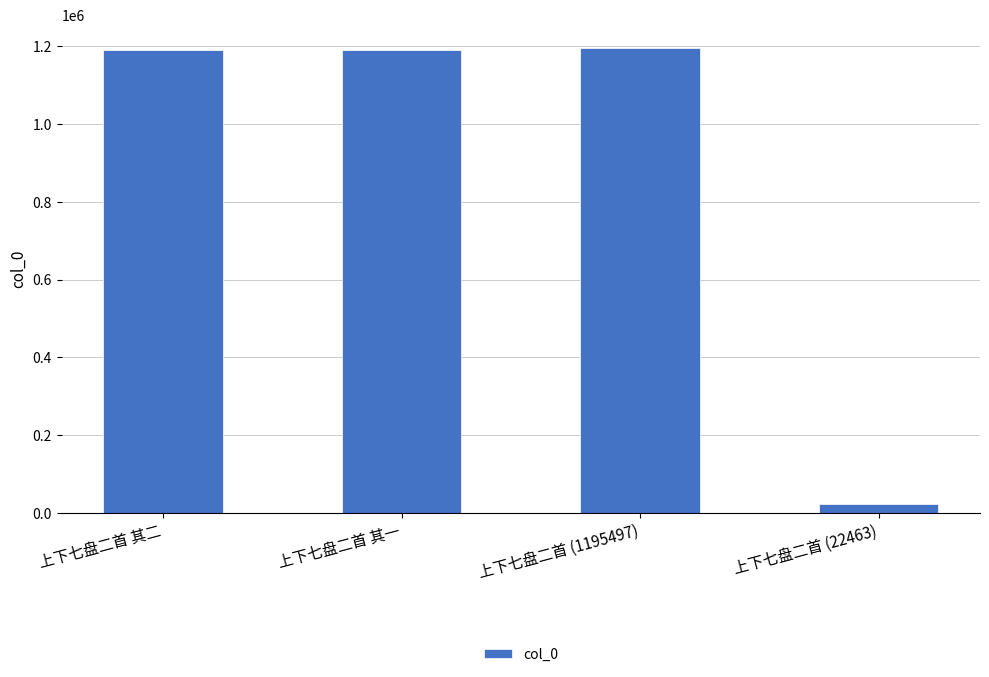

What is the label of the 4th bar from the left?

上下七盘二首 (22463)